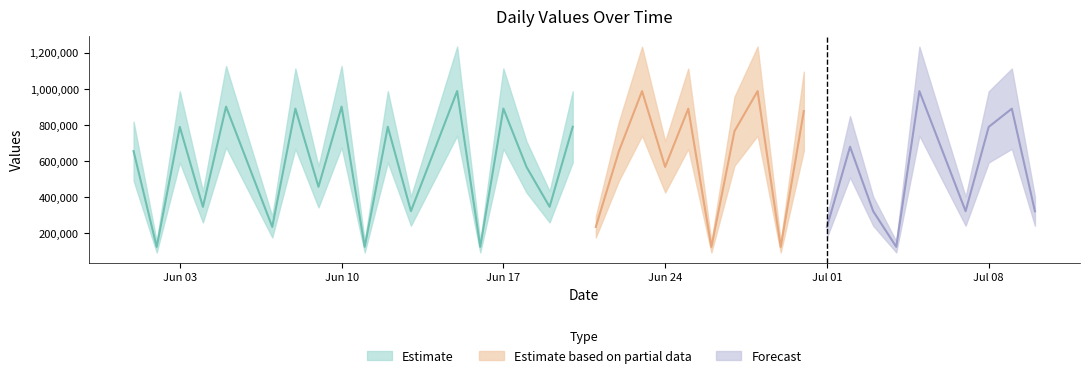

How many values are below 654321?

19